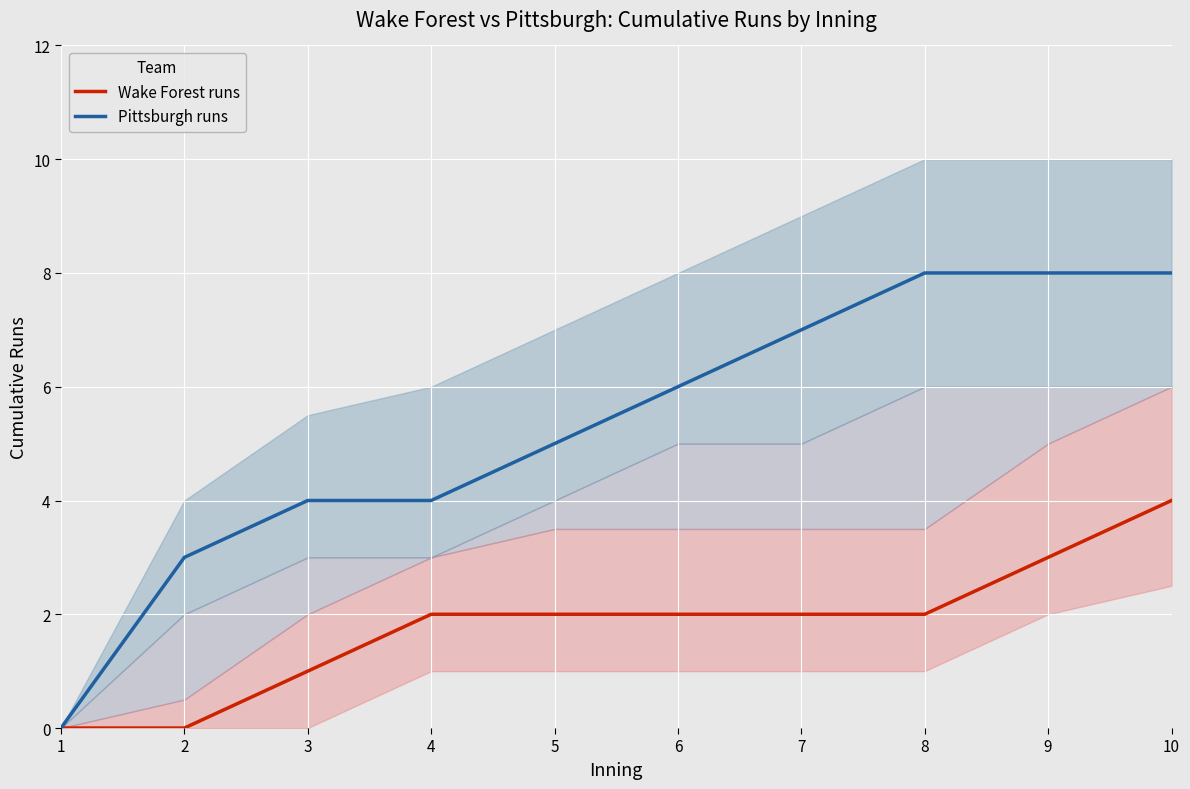

At which category does the chart reach its peak across all series?

8